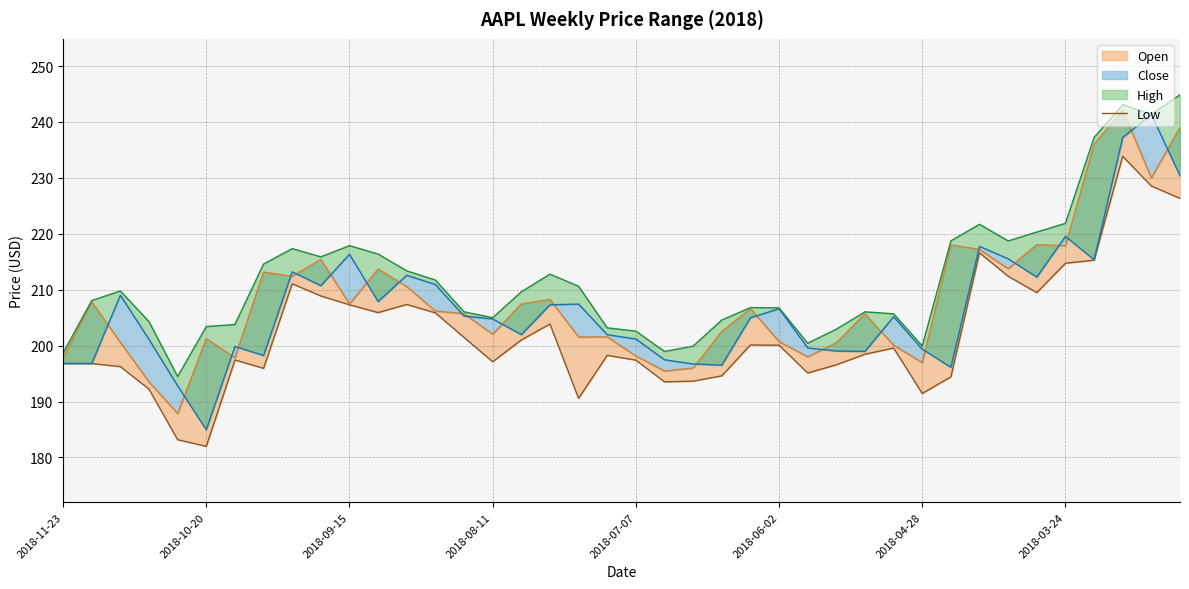

What is the minimum value shown in the chart?

182.0